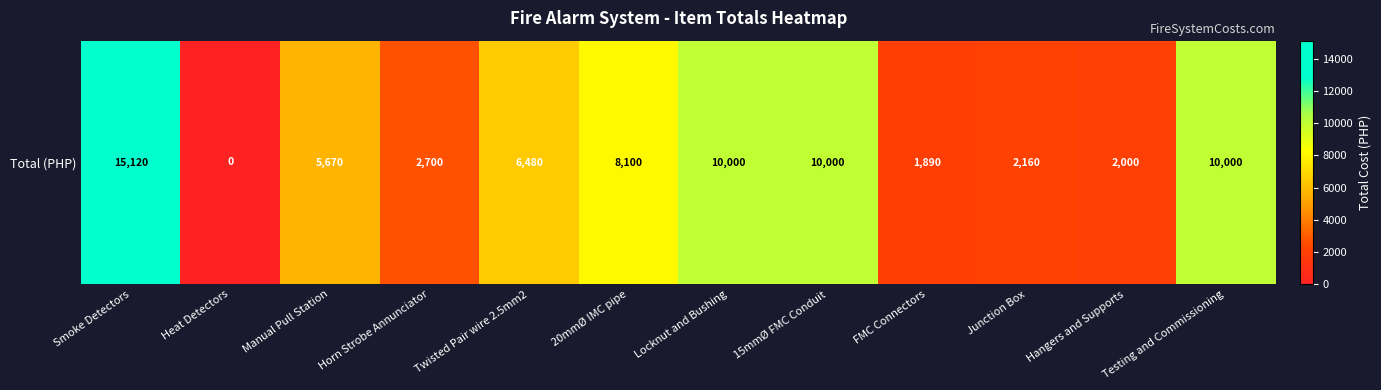

What is the change in value from Twisted Pair wire 2.5mm2 to Locknut and Bushing?

+3520